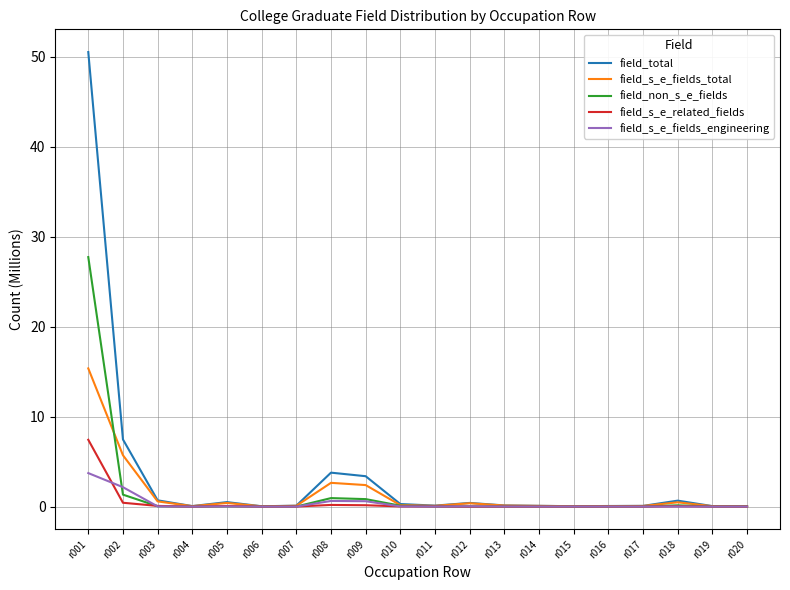

What is the difference between the highest and lowest values at r005?

0.5